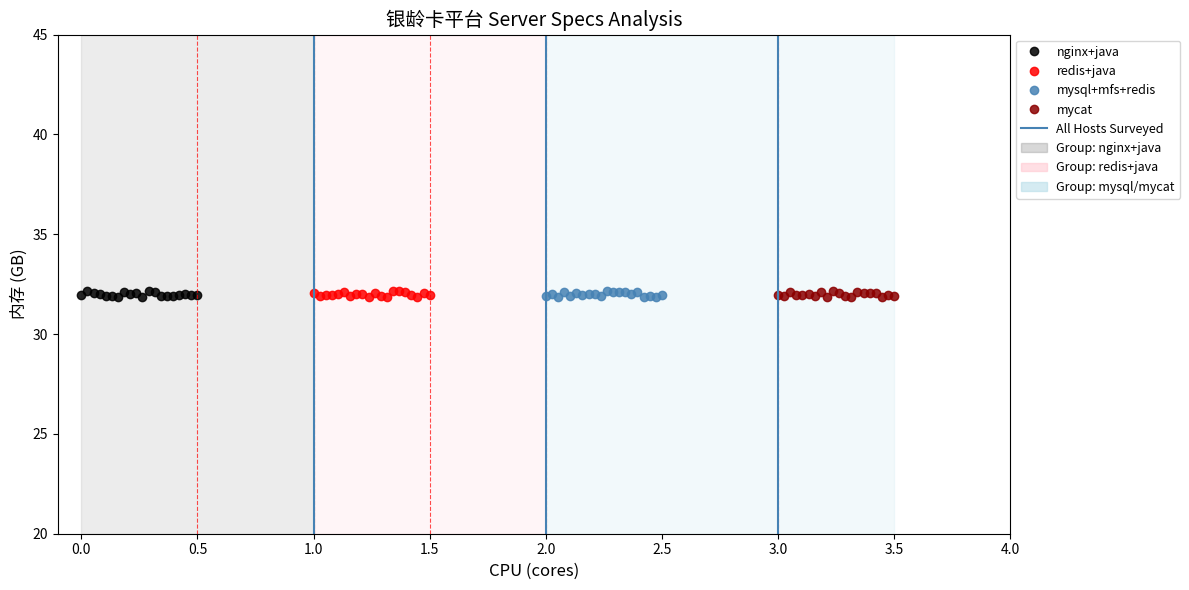

Does the chart display data point markers on the line(s)?

Yes